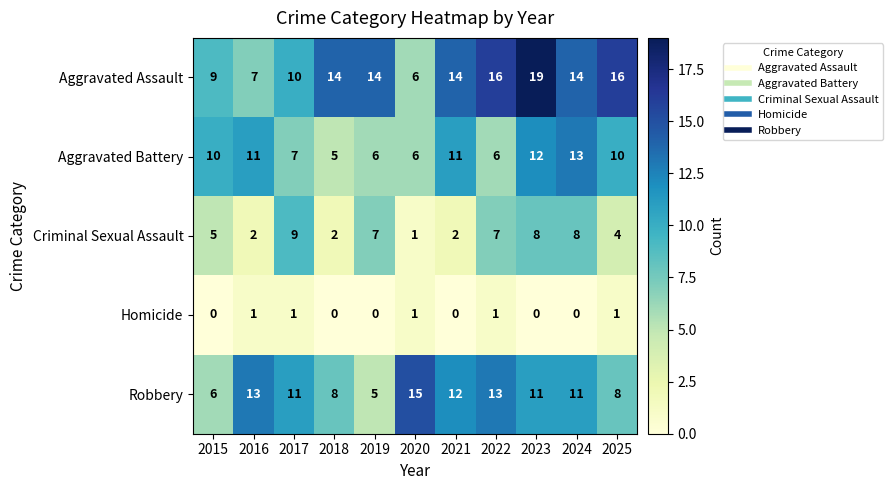

What is the spread (max minus min) of values at 2017?

10